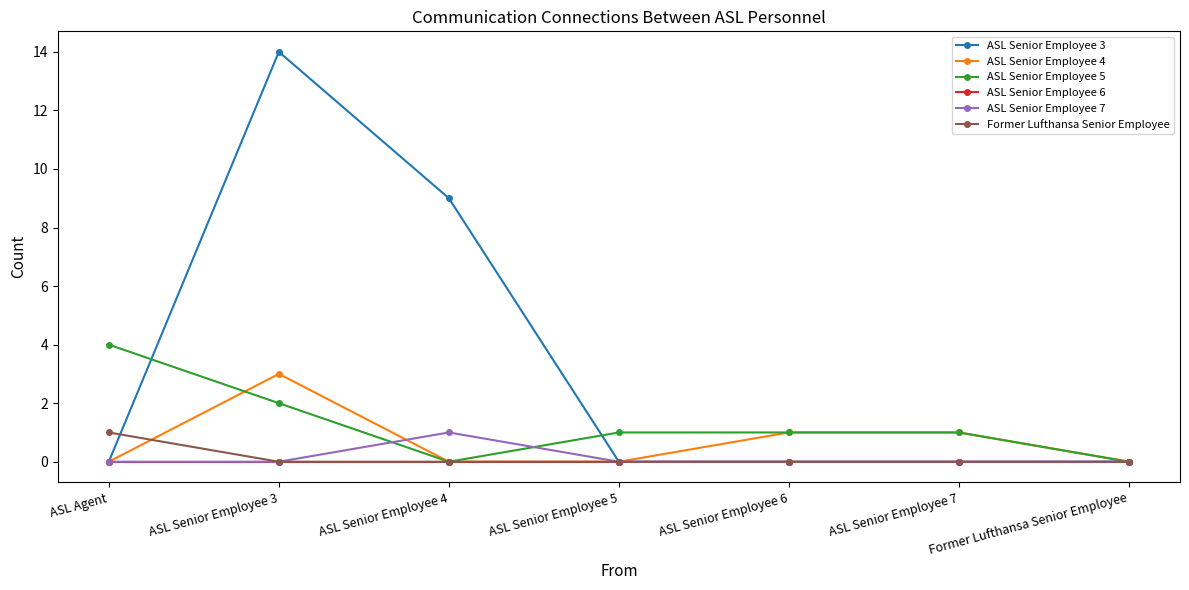

Reading left to right, what are all the values shown in this chart?

ASL Senior Employee 3: 0	14	9	0	0	0	0
ASL Senior Employee 4: 0	3	0	0	1	1	0
ASL Senior Employee 5: 4	2	0	1	1	1	0
ASL Senior Employee 6: 0	0	0	0	0	0	0
ASL Senior Employee 7: 0	0	1	0	0	0	0
Former Lufthansa Senior Employee: 1	0	0	0	0	0	0